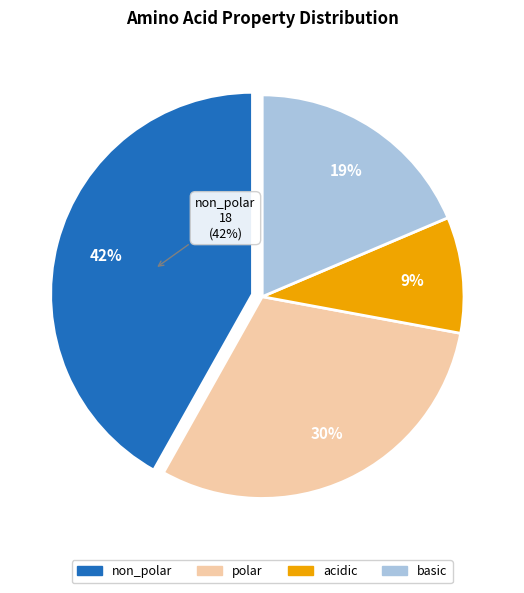

Which has a higher value, acidic or basic?

basic